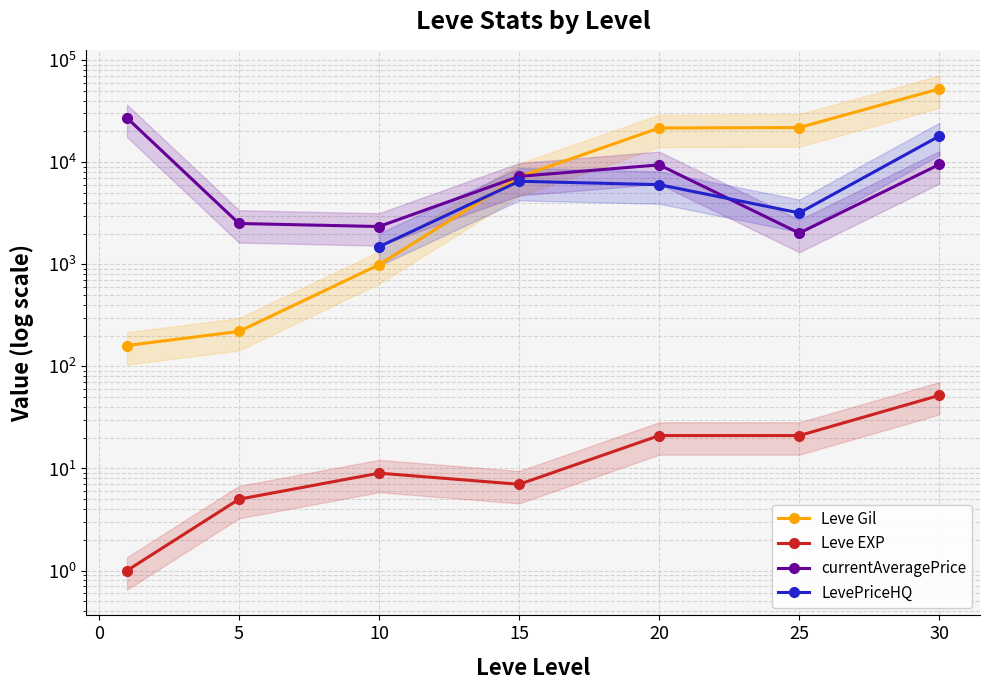

True or false: Leve Gil and Leve EXP intersect in this chart.

False